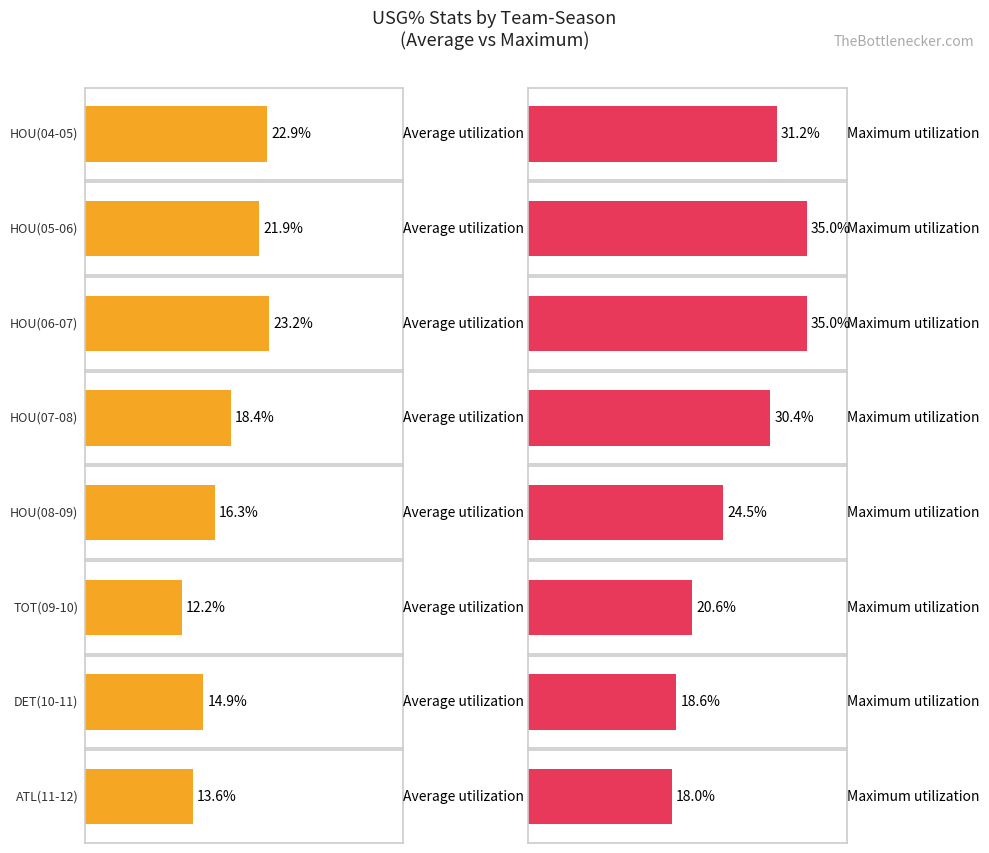

Reading right to left, transcribe all the data shown in this chart.

Average utilization: ATL(11-12)=13.6	DET(10-11)=14.9	TOT(09-10)=12.2	HOU(08-09)=16.3	HOU(07-08)=18.4	HOU(06-07)=23.2	HOU(05-06)=21.9	HOU(04-05)=22.9
Maximum utilization: ATL(11-12)=18.0	DET(10-11)=18.6	TOT(09-10)=20.6	HOU(08-09)=24.5	HOU(07-08)=30.4	HOU(06-07)=35.0	HOU(05-06)=35.0	HOU(04-05)=31.2